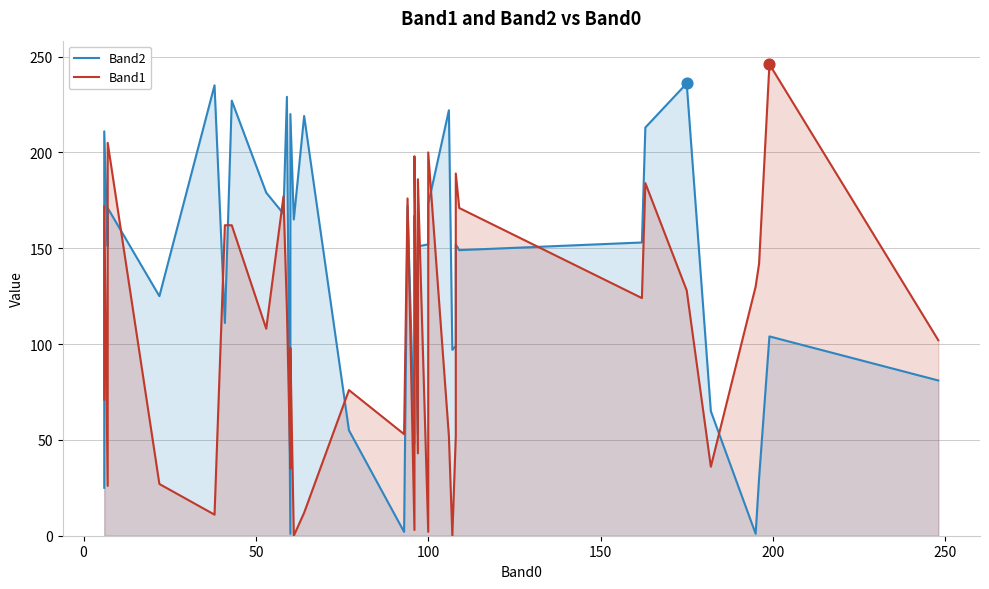

Which series has the largest total across all categories?

Band2